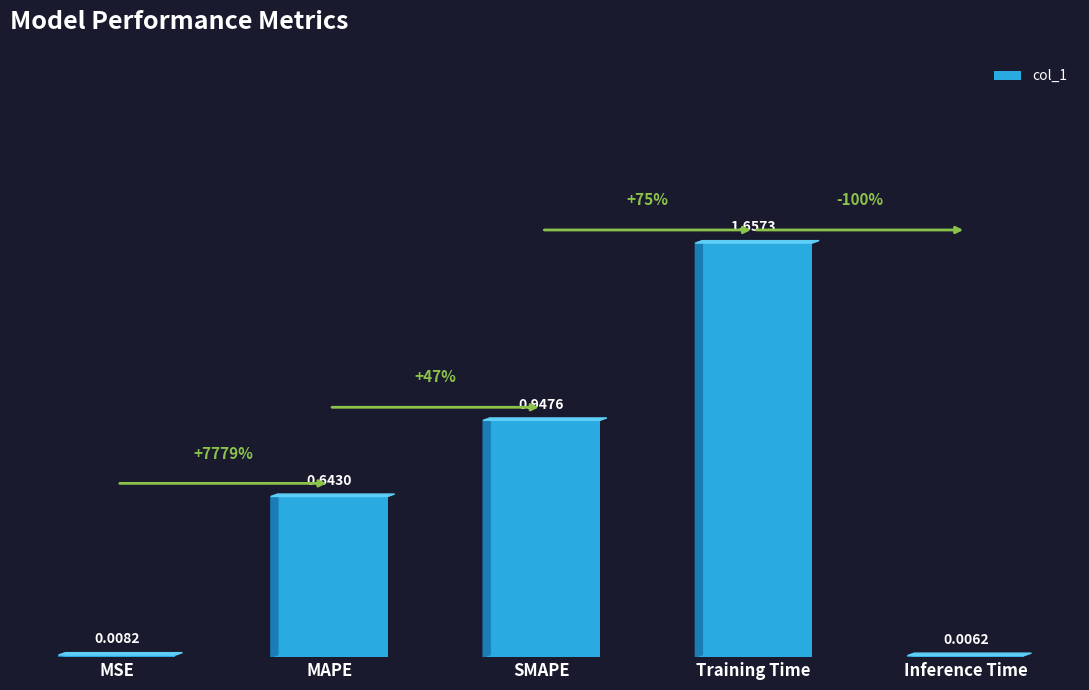

Which has a higher value, Training Time or Inference Time?

Training Time